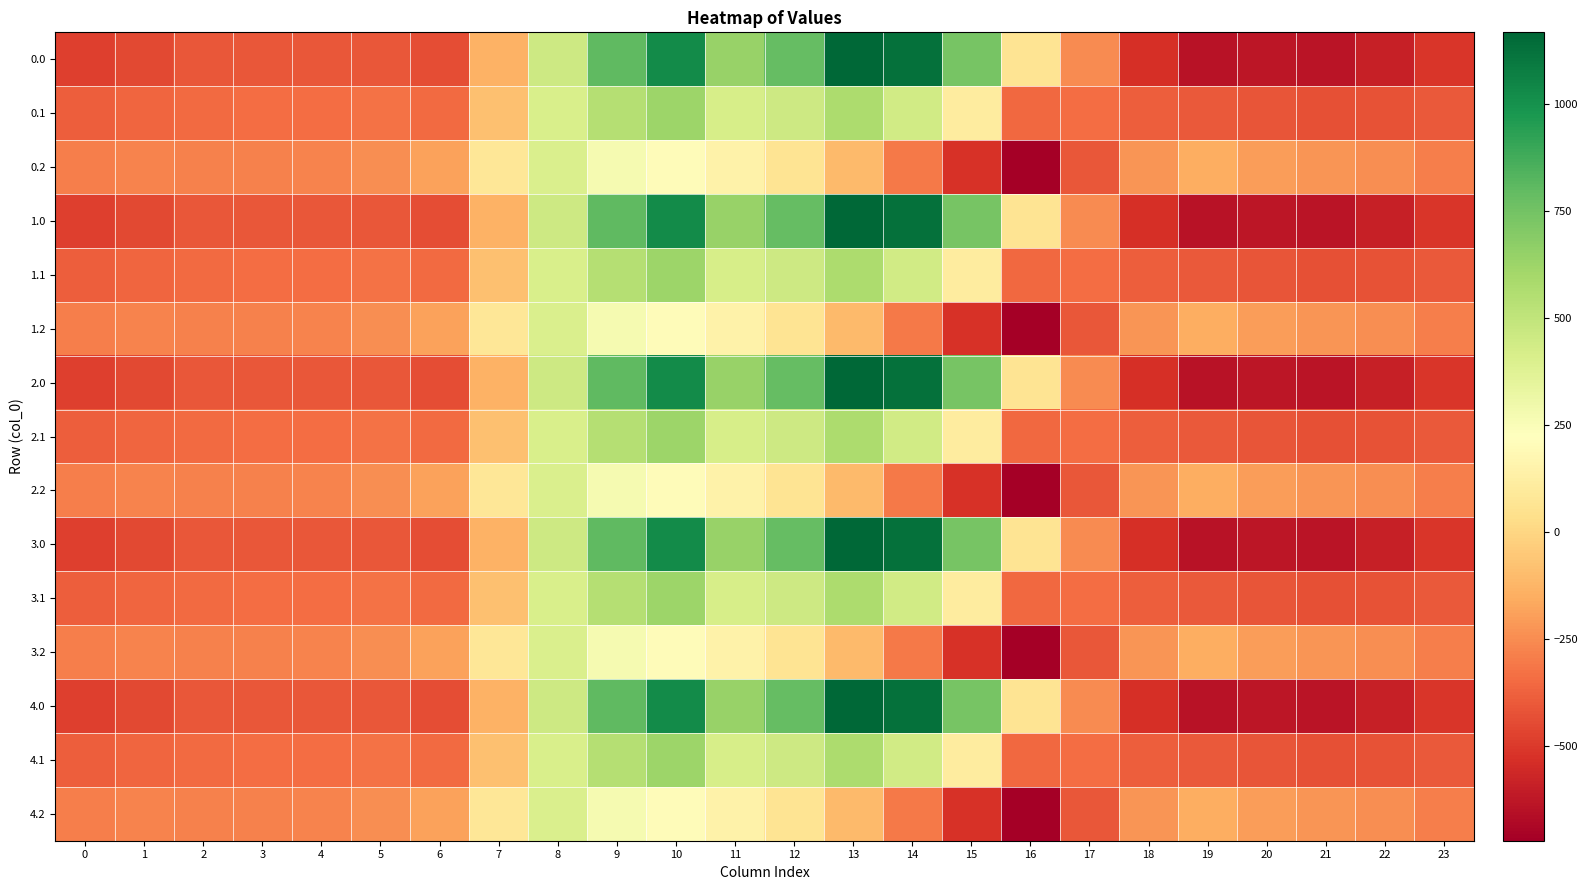

Rank the series at 3 from highest to lowest value.

0.2, 1.2, 2.2, 3.2, 4.2, 0.1, 1.1, 2.1, 3.1, 4.1, 0.0, 1.0, 2.0, 3.0, 4.0